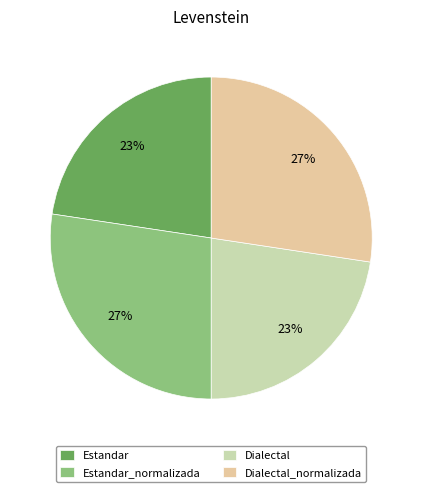

To the nearest percent, what percentage of the pie is Estandar?

23%